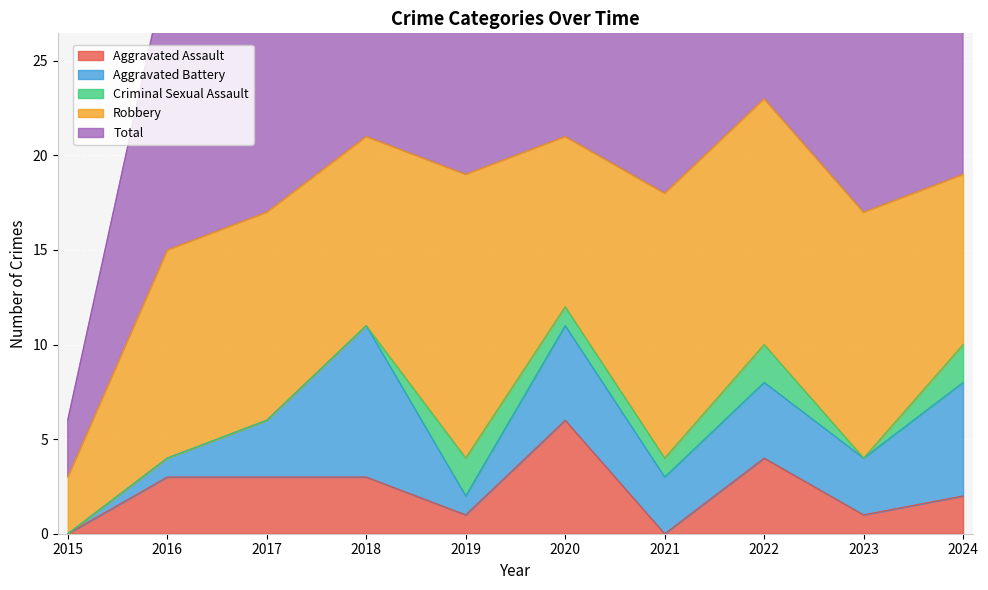

How many data points does each series have?

10